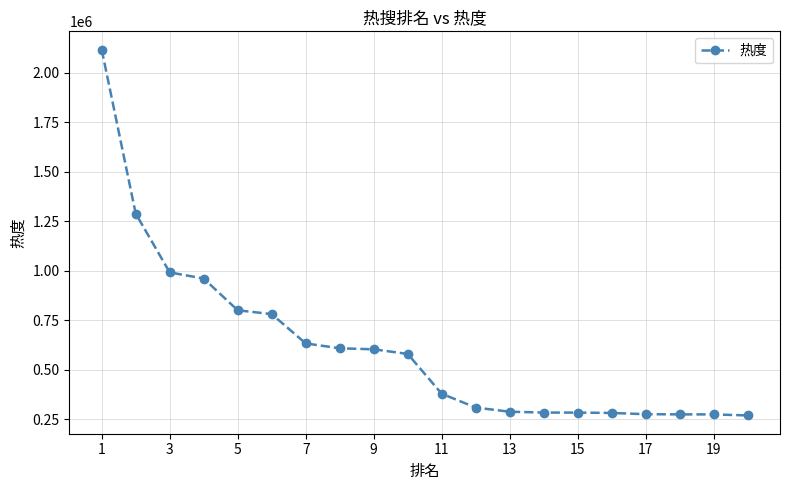

What is the greatest value displayed?

2116165